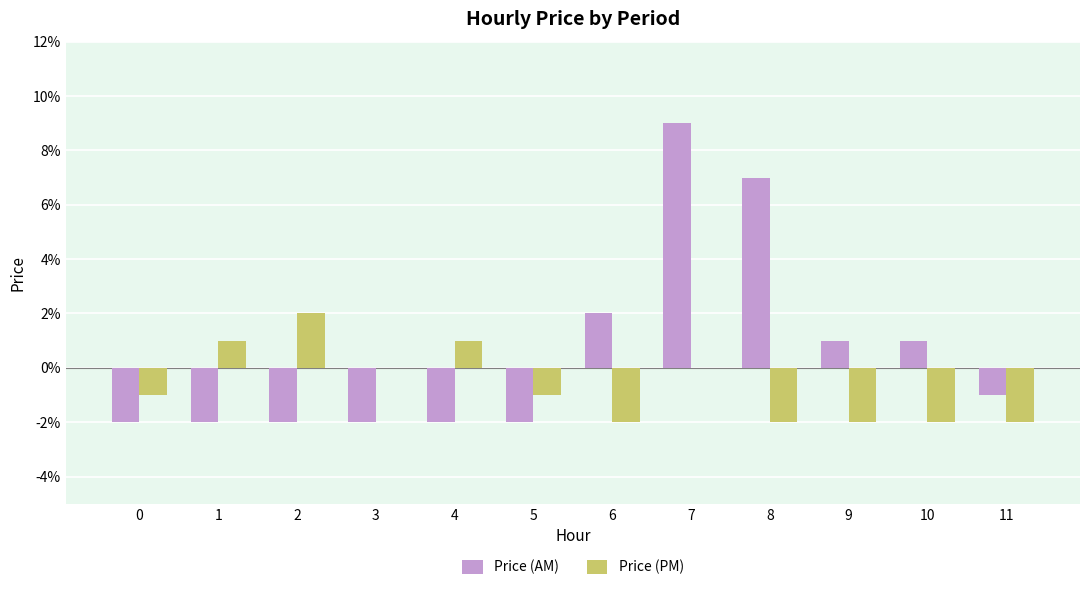

At 6, list the series in order from largest to smallest.

Price (AM), Price (PM)